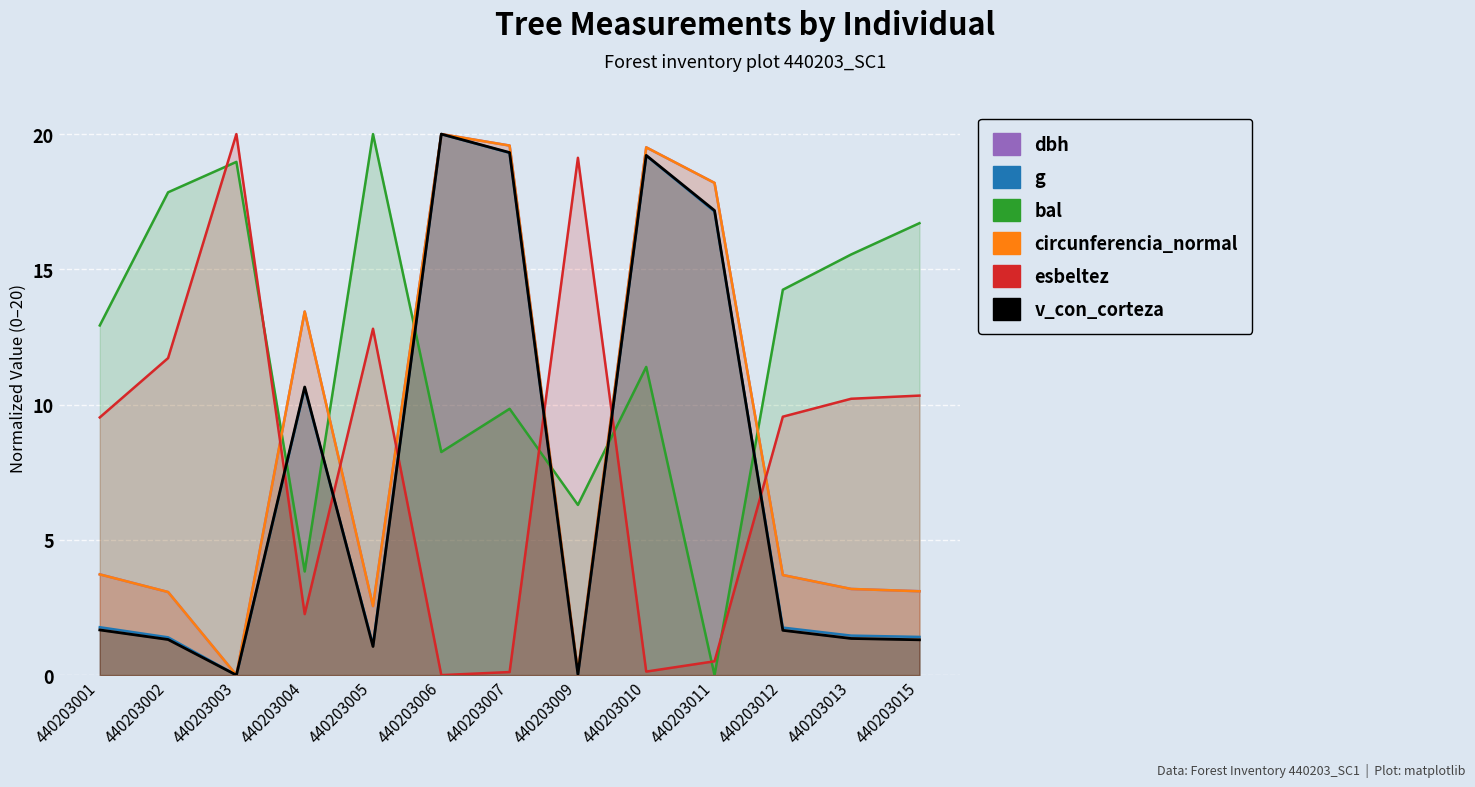

What is the sum of all circunferencia_normal values?

110.2